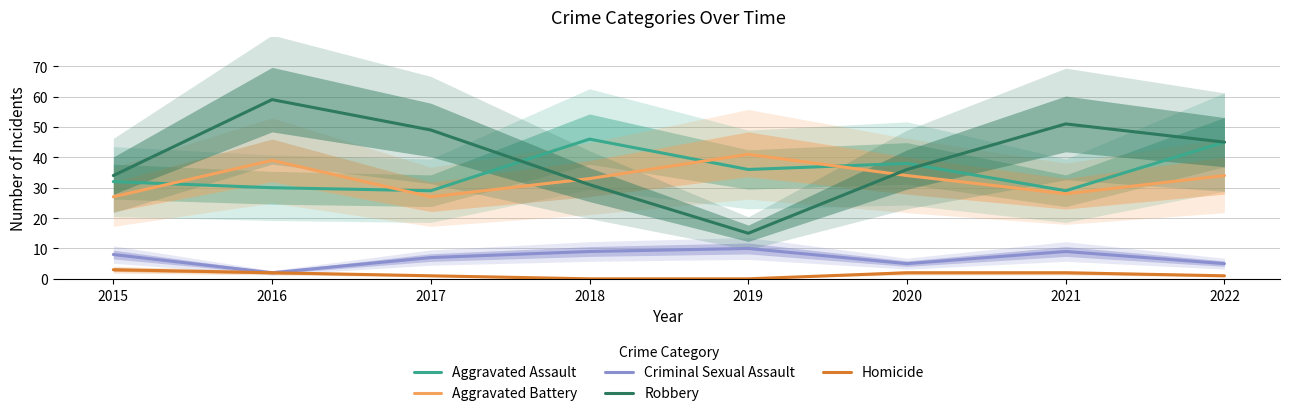

Does the chart have visible grid lines?

Yes